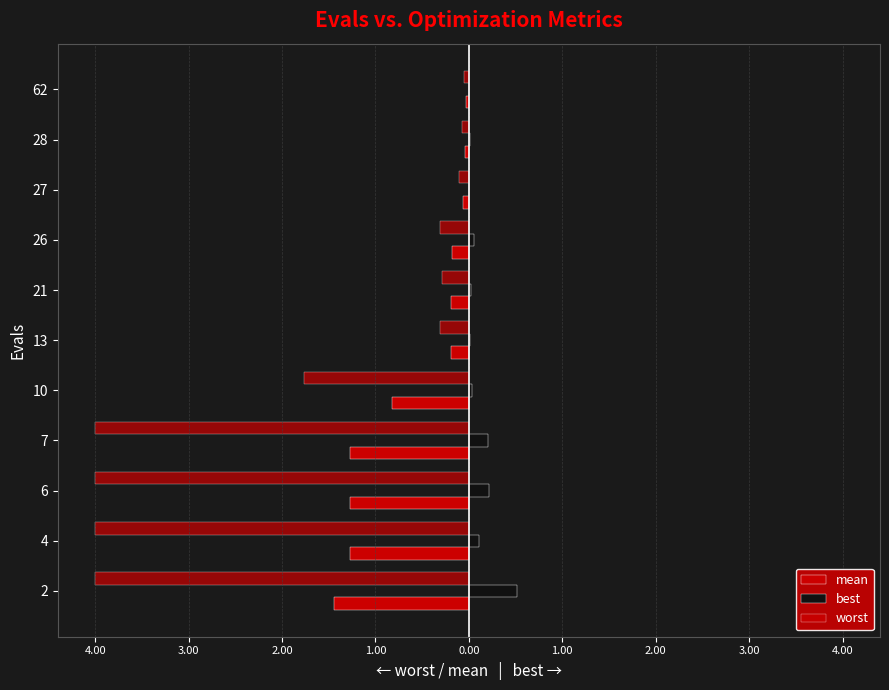

What is the highest value of the worst series?

-0.1